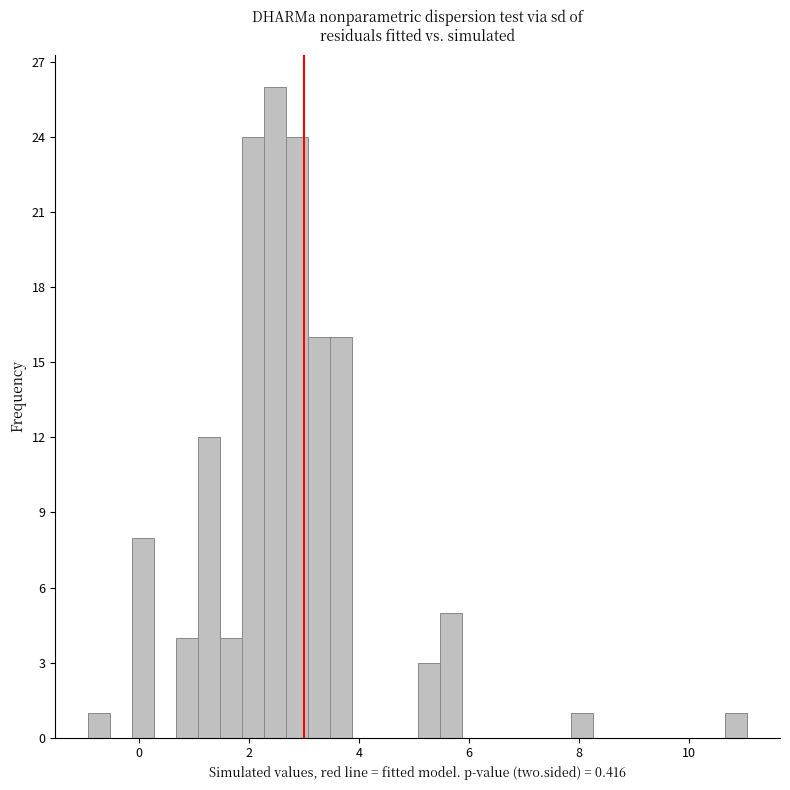

Around what value on the x-axis is the tallest bar? Give the approximate position of its centre, as read against the axis.

2.4